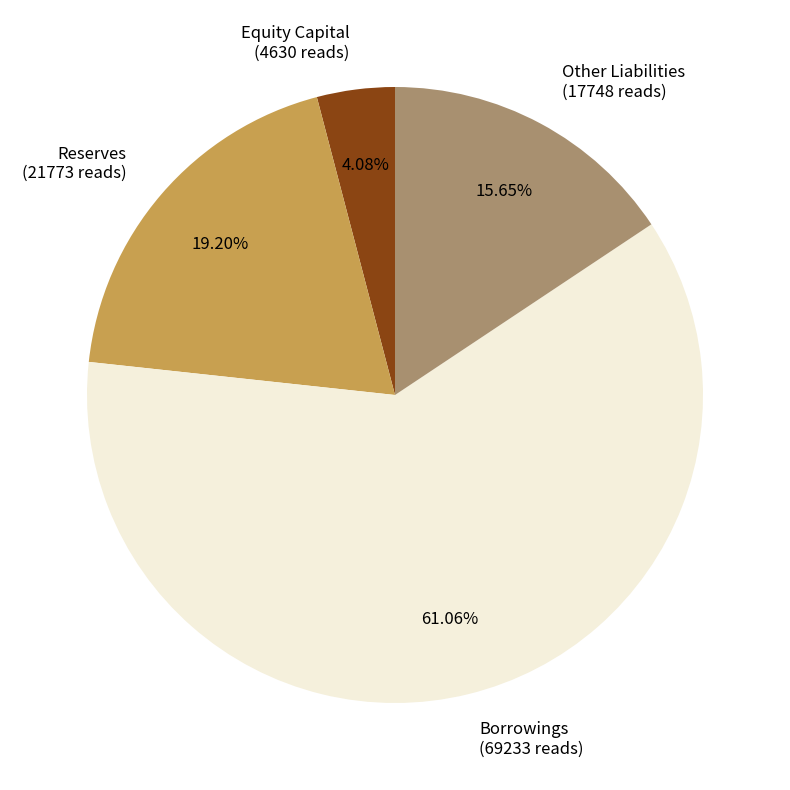

Which category has the biggest portion of the pie?

Borrowings